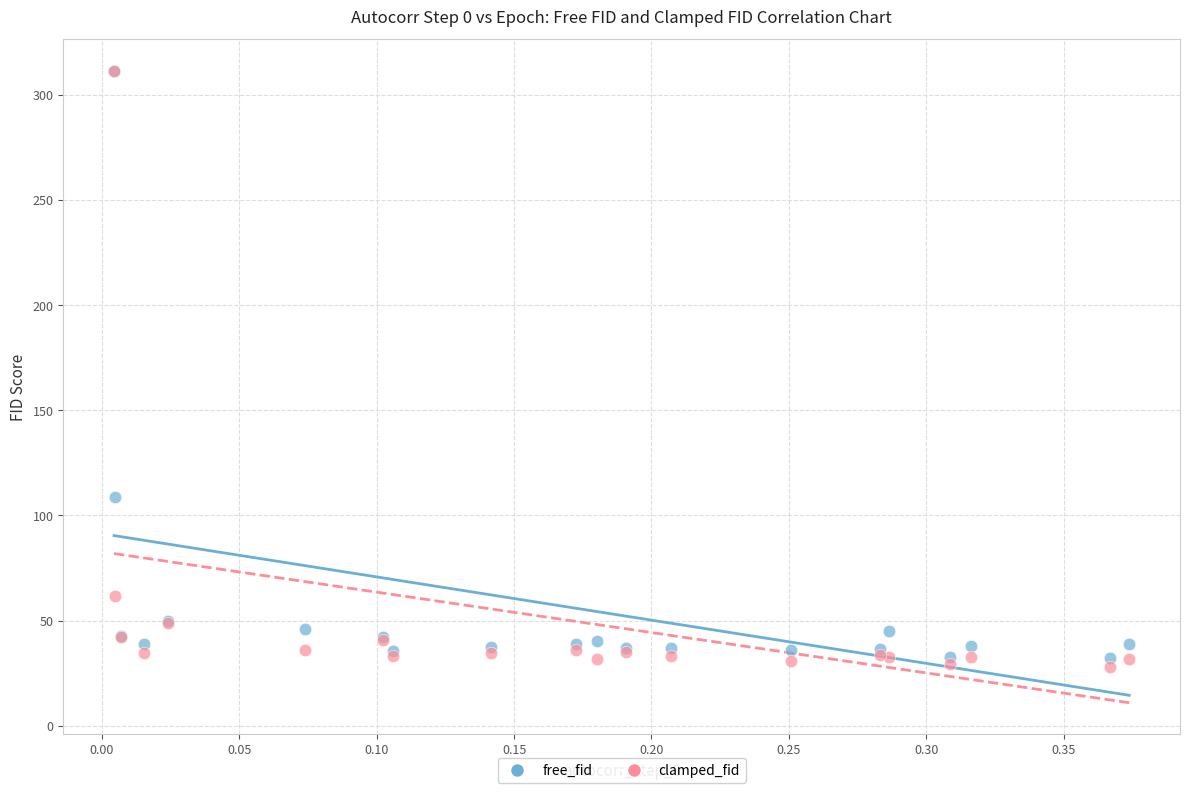

Which series reaches the minimum Y coordinate?

clamped_fid